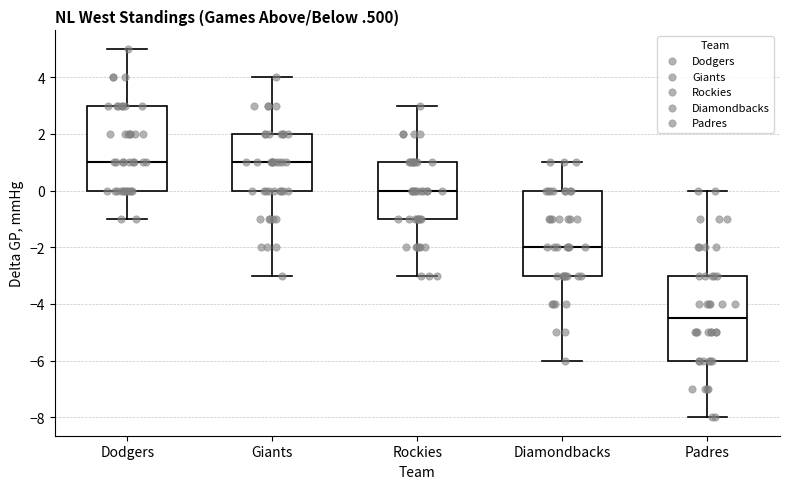

Reading left to right, transcribe this box plot: for each box, give where its median line is, the range the box spans, and where its two whiskers end, as read against the y-axis. The values are not printed on the chart, so give them approximately, as read against the axis.

Dodgers: median 1.0, box 0.0 to 3.0, whiskers -1.0 to 5.0
Giants: median 1.0, box 0.0 to 2.0, whiskers -3.0 to 4.0
Rockies: median 0.0, box -1.0 to 1.0, whiskers -3.0 to 3.0
Diamondbacks: median -2.0, box -3.0 to 0.0, whiskers -6.0 to 1.0
Padres: median -4.4, box -6.0 to -3.0, whiskers -8.0 to 0.0